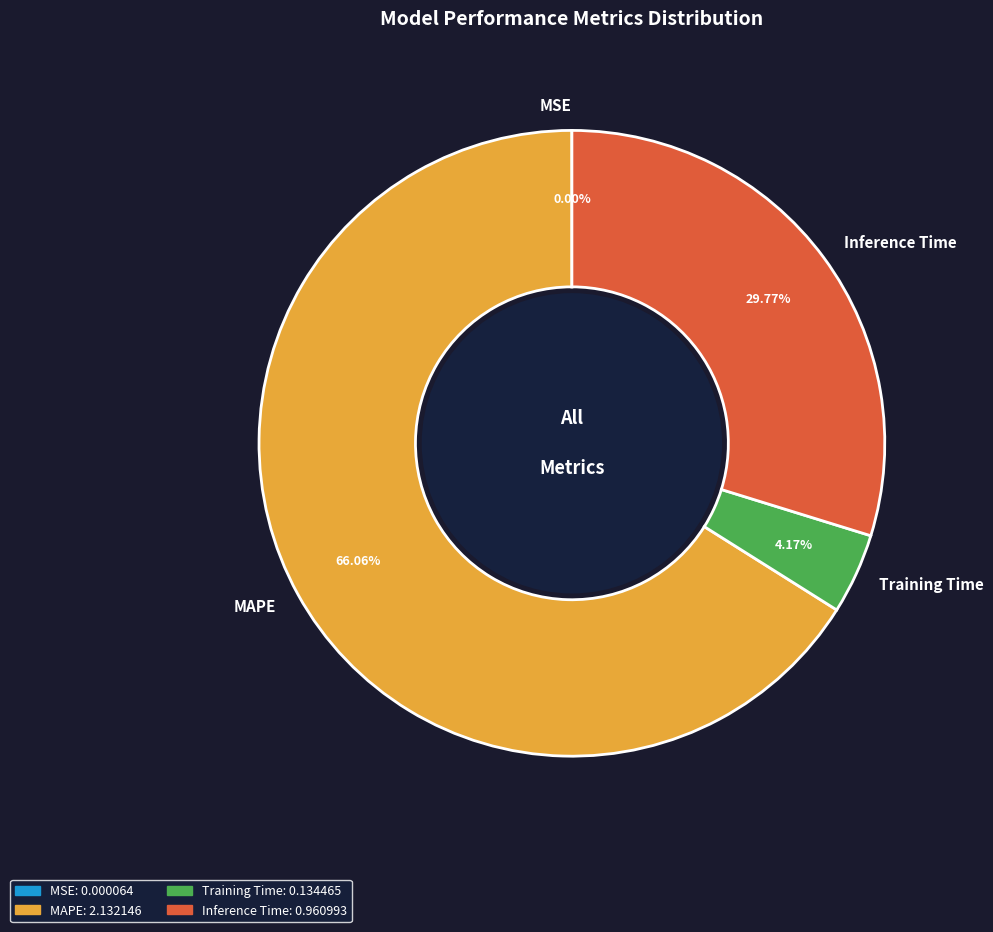

Does MAPE account for over 50% of the chart?

Yes